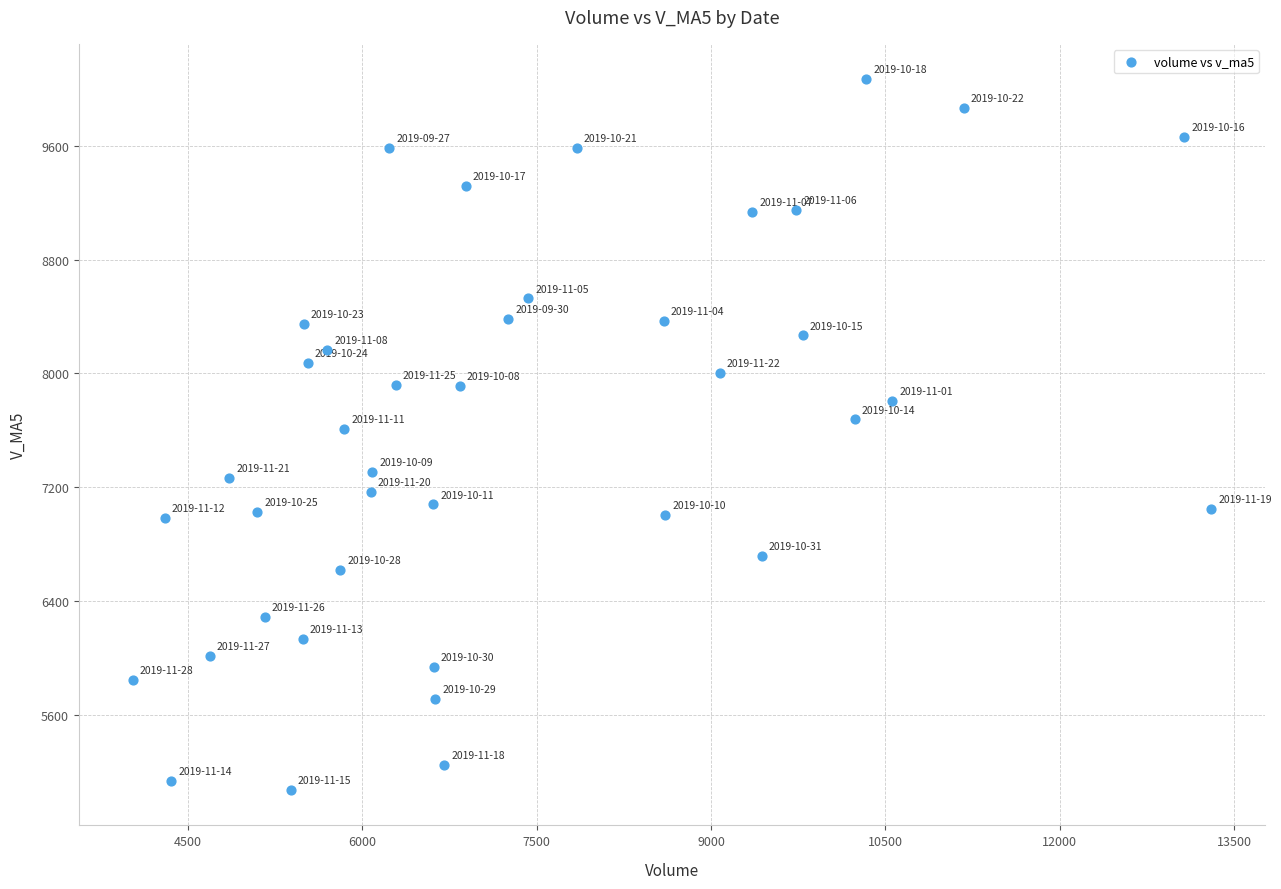

What is the range of Y values (max minus min)?

4988.8